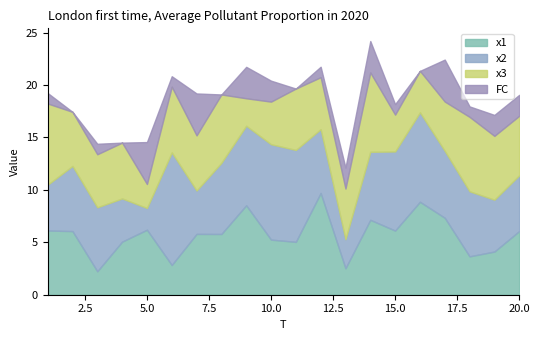

Which series ends up on top after the final intersection of x3 and FC?

x3